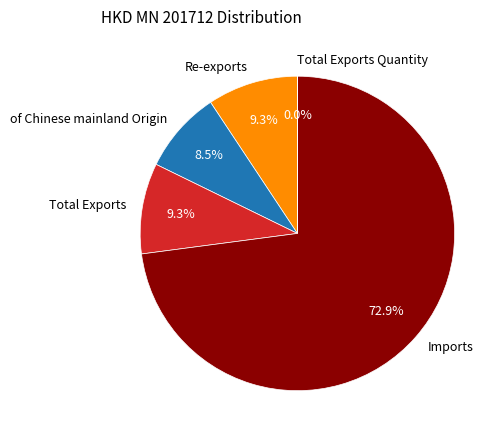

Which slice is the largest?

Imports